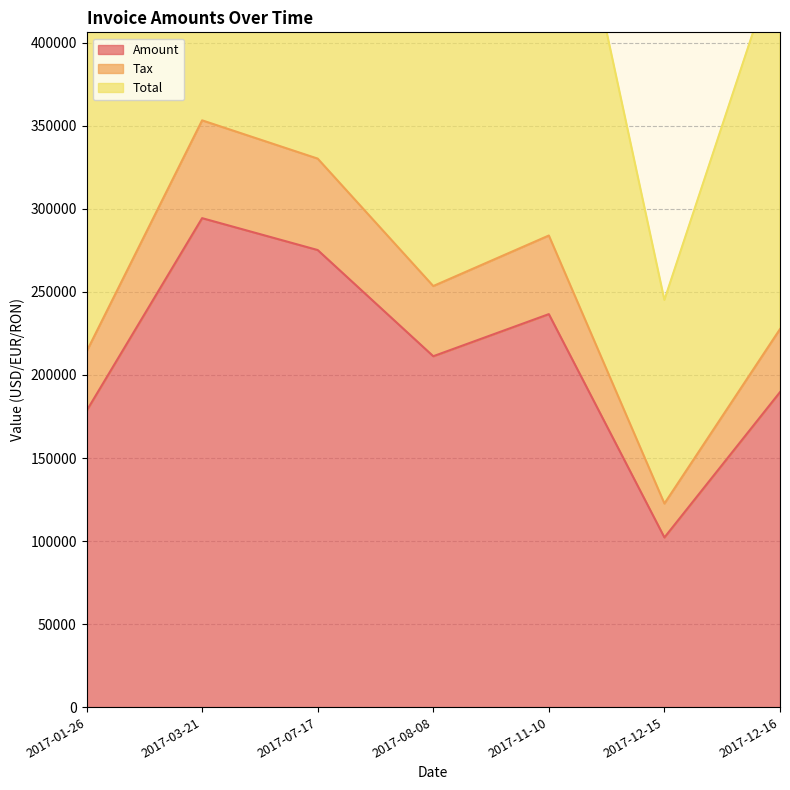

How many values in the Total series are below 507086?

3